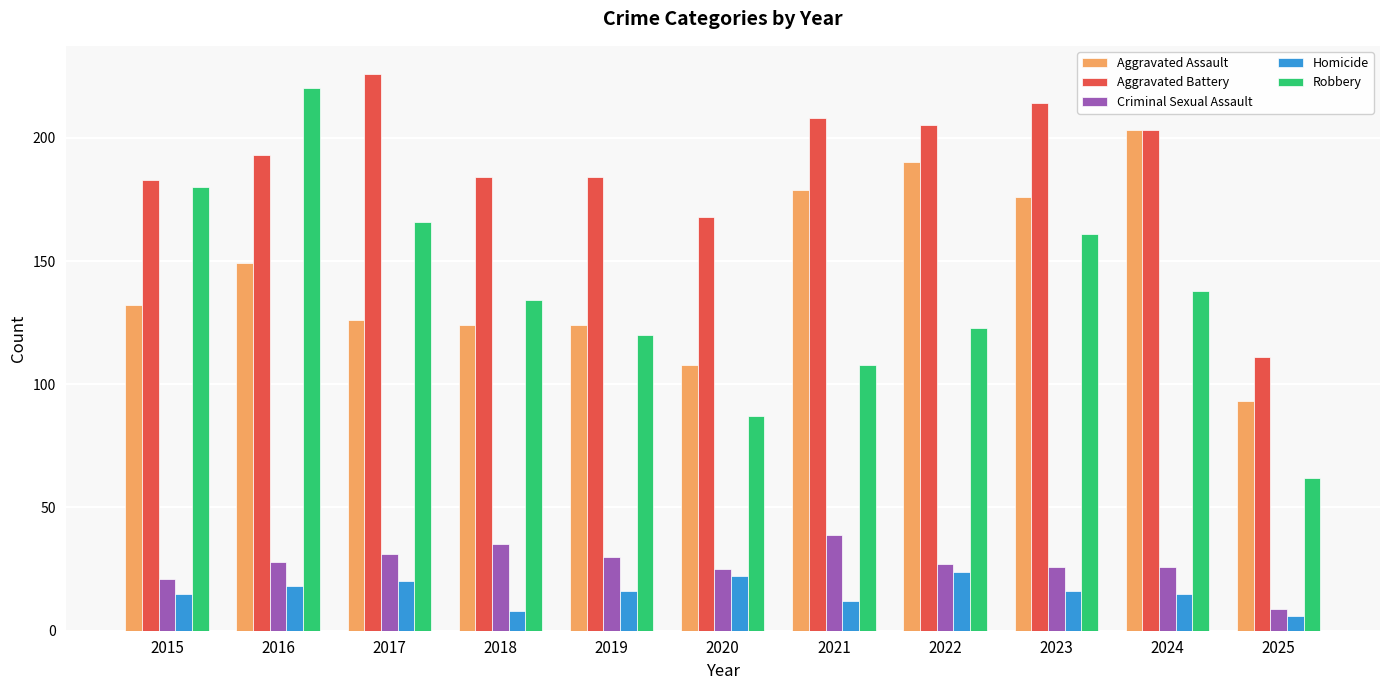

What is the minimum value shown in the chart?

6